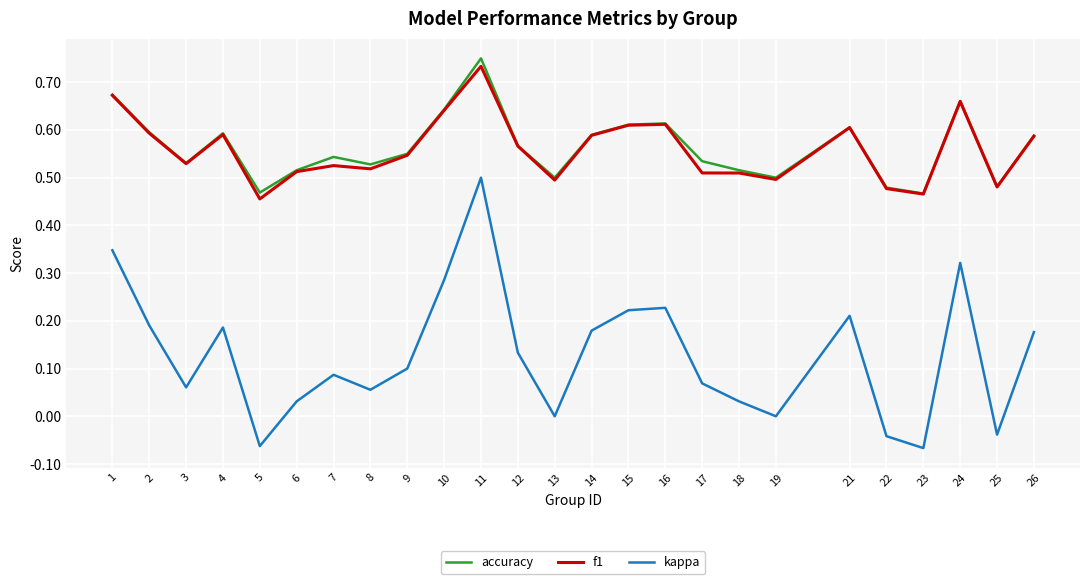

True or false: f1 and kappa intersect in this chart.

False